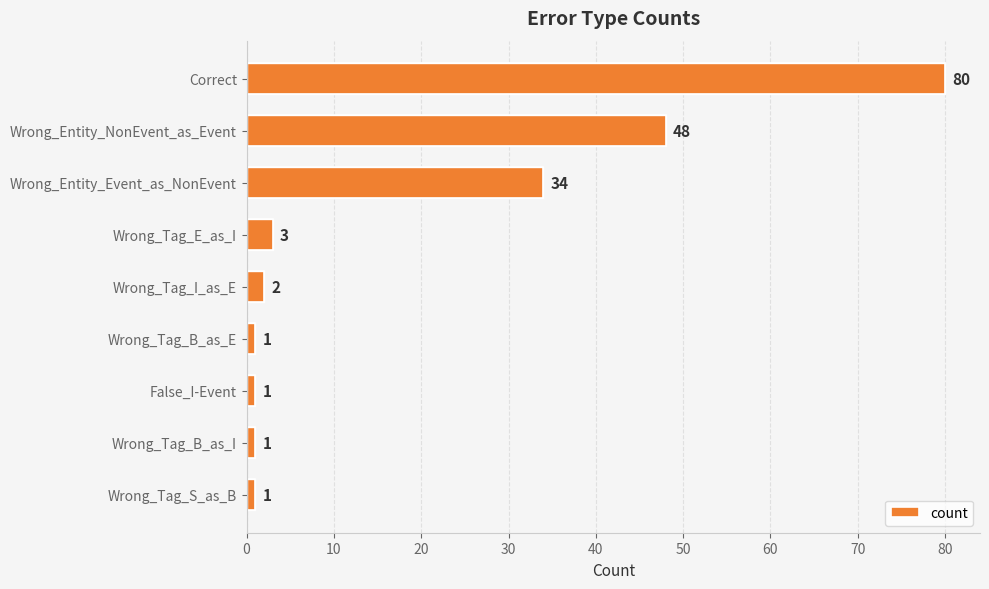

Reading top to bottom, what are all the values shown in this chart?

Correct=80	Wrong_Entity_NonEvent_as_Event=48	Wrong_Entity_Event_as_NonEvent=34	Wrong_Tag_E_as_I=3	Wrong_Tag_I_as_E=2	Wrong_Tag_B_as_E=1	False_I-Event=1	Wrong_Tag_B_as_I=1	Wrong_Tag_S_as_B=1